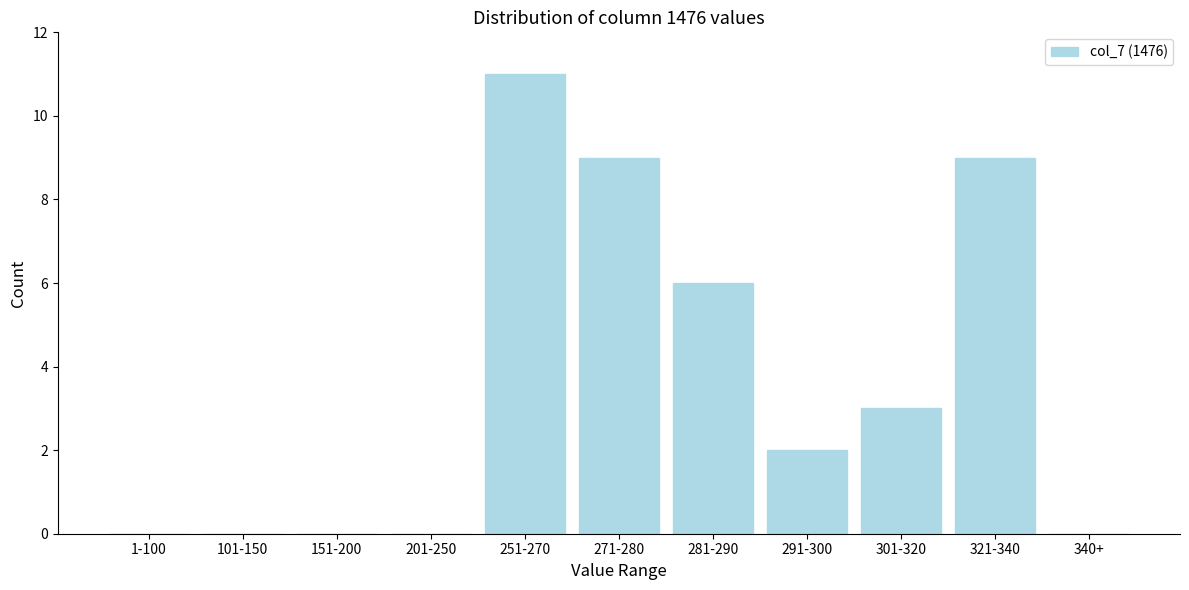

Reading left to right, what are all the values shown in this chart?

1-100=0	101-150=0	151-200=0	201-250=0	251-270=11	271-280=9	281-290=6	291-300=2	301-320=3	321-340=9	340+=0